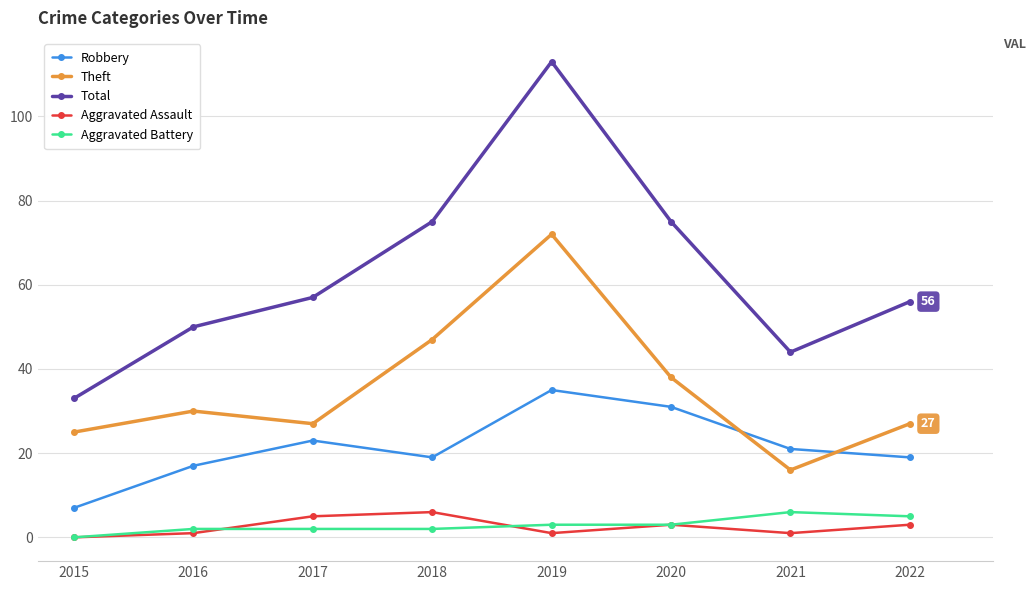

How many data points in Total are less than 57?

4